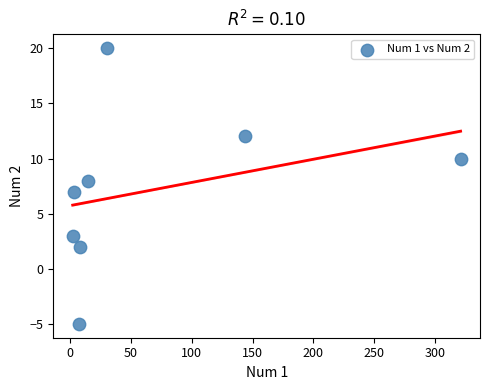

What is the range of Y values (max minus min)?

25